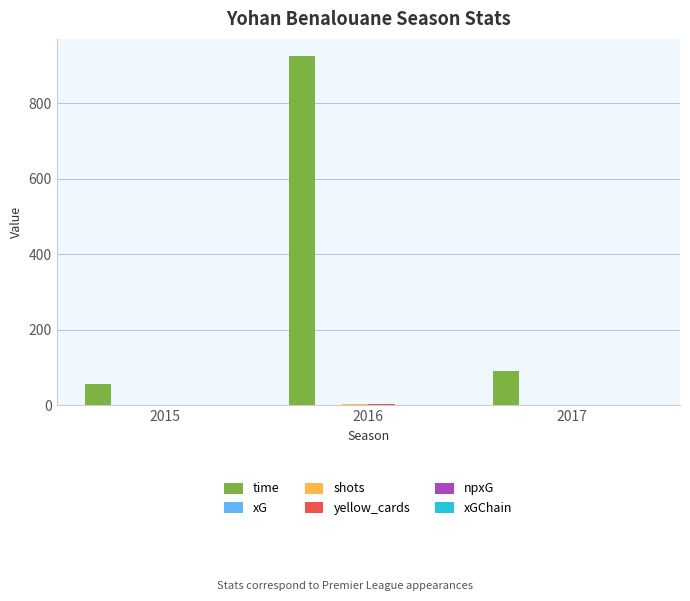

What is the sum of all time values?

1071.0